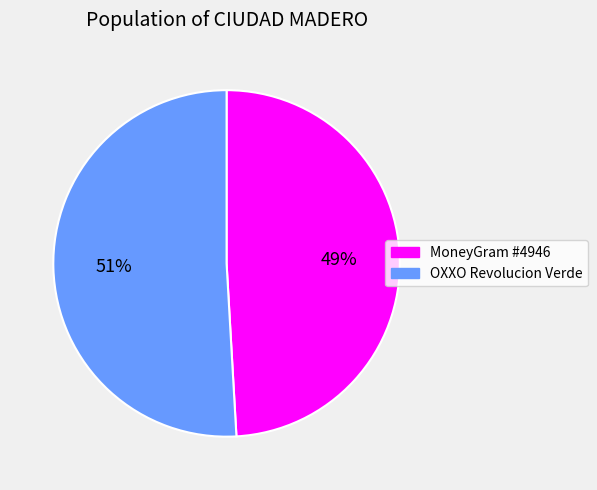

Does any single category account for the majority?

Yes